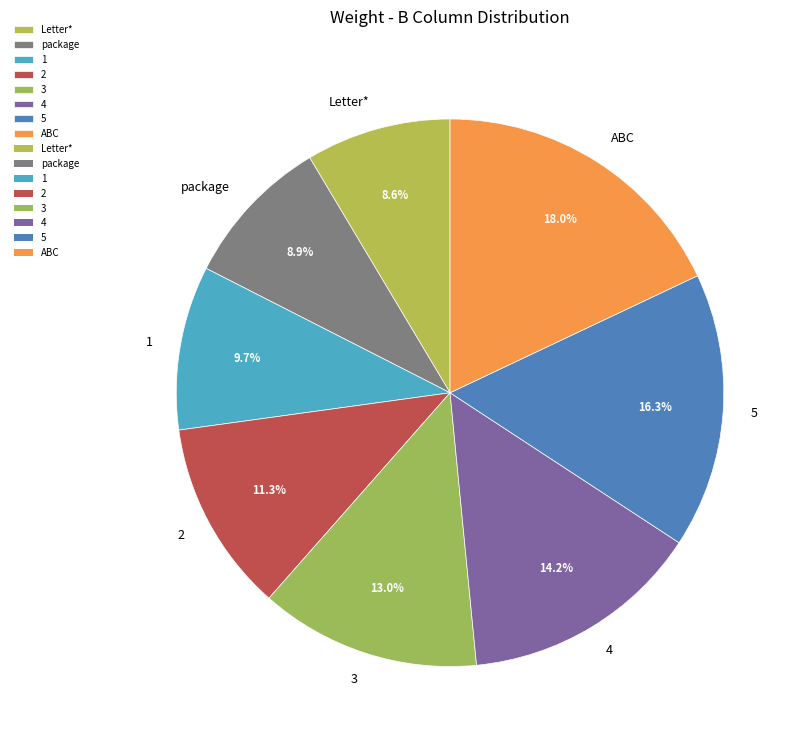

Is there any slice that represents more than half of the pie?

No